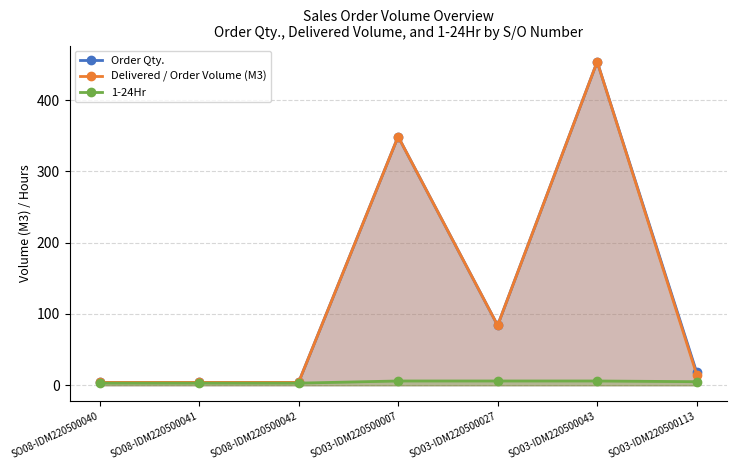

What is the value of the 1-24Hr point at the 4th from the left?

6